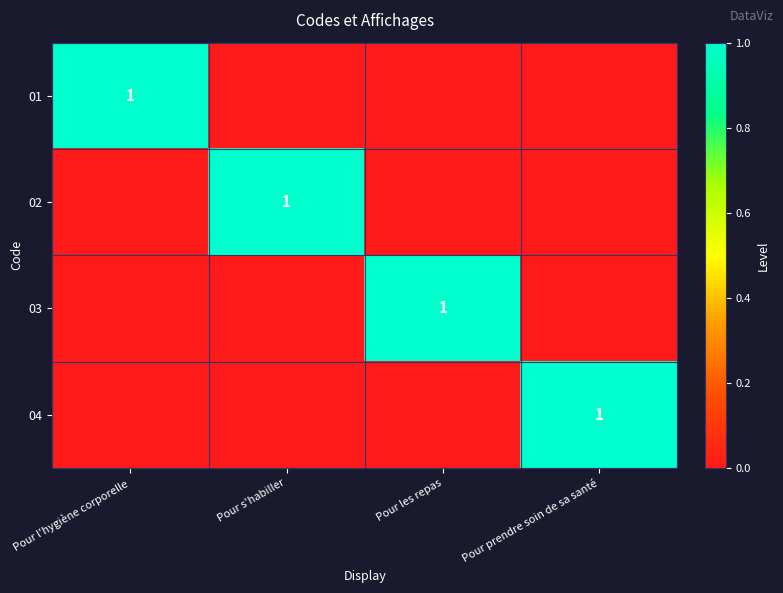

At how many categories does at least one series exceed 0?

4